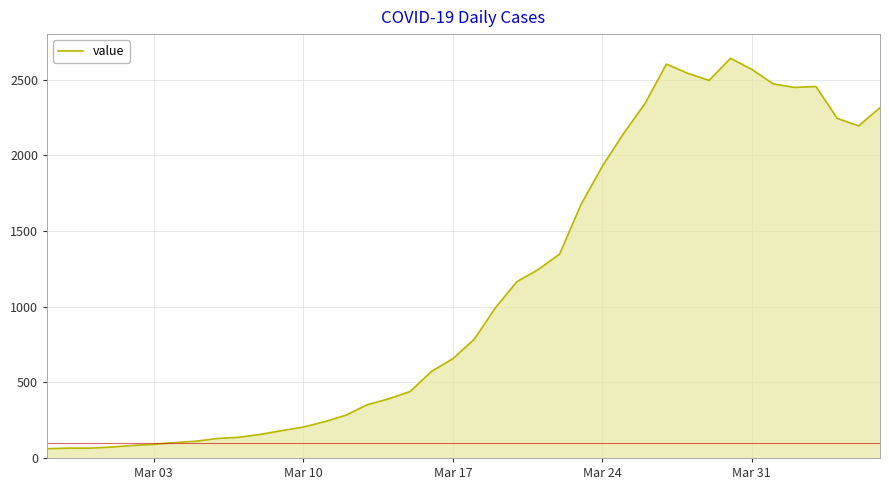

What is the greatest value displayed?

2640